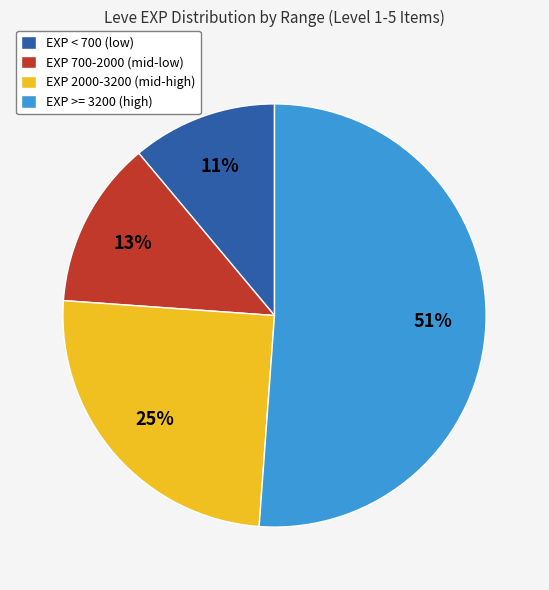

Is the sum of EXP >= 3200 (high) and EXP < 700 (low) greater than half?

Yes